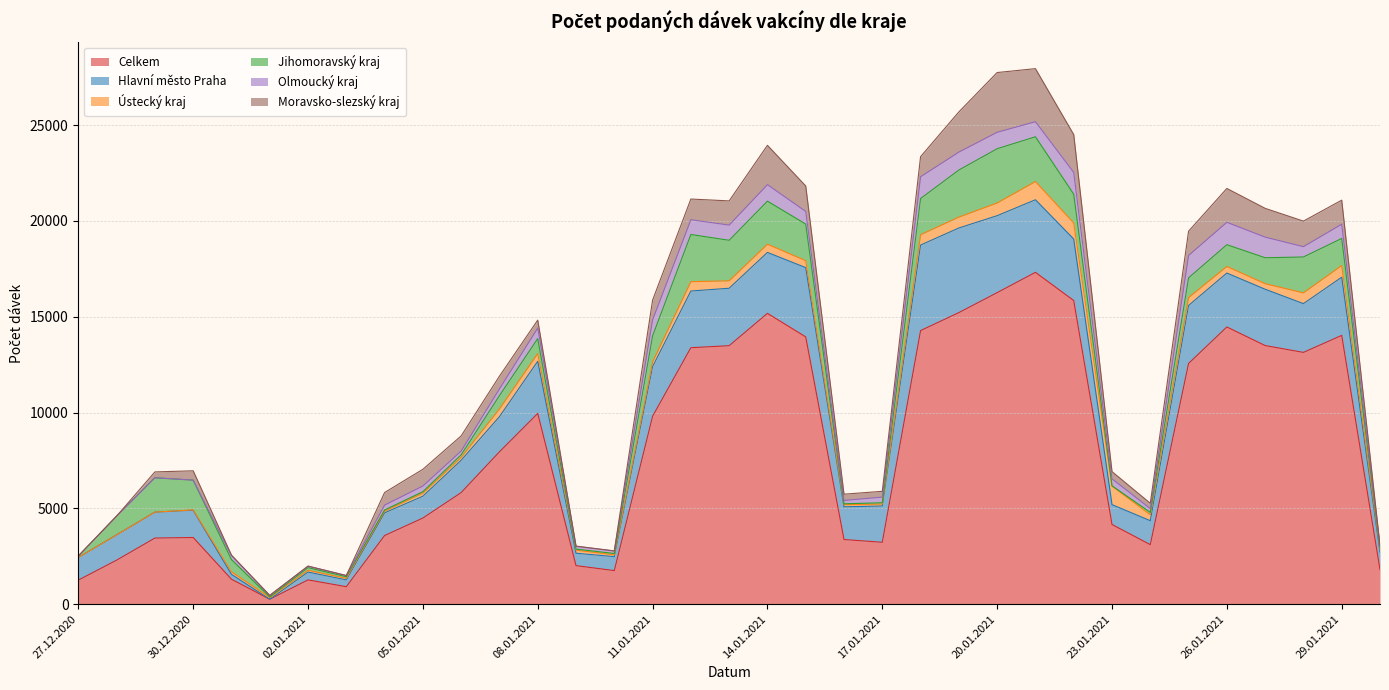

The value of Moravsko-slezský kraj at 14.01.2021 is 2051. True or false?

True